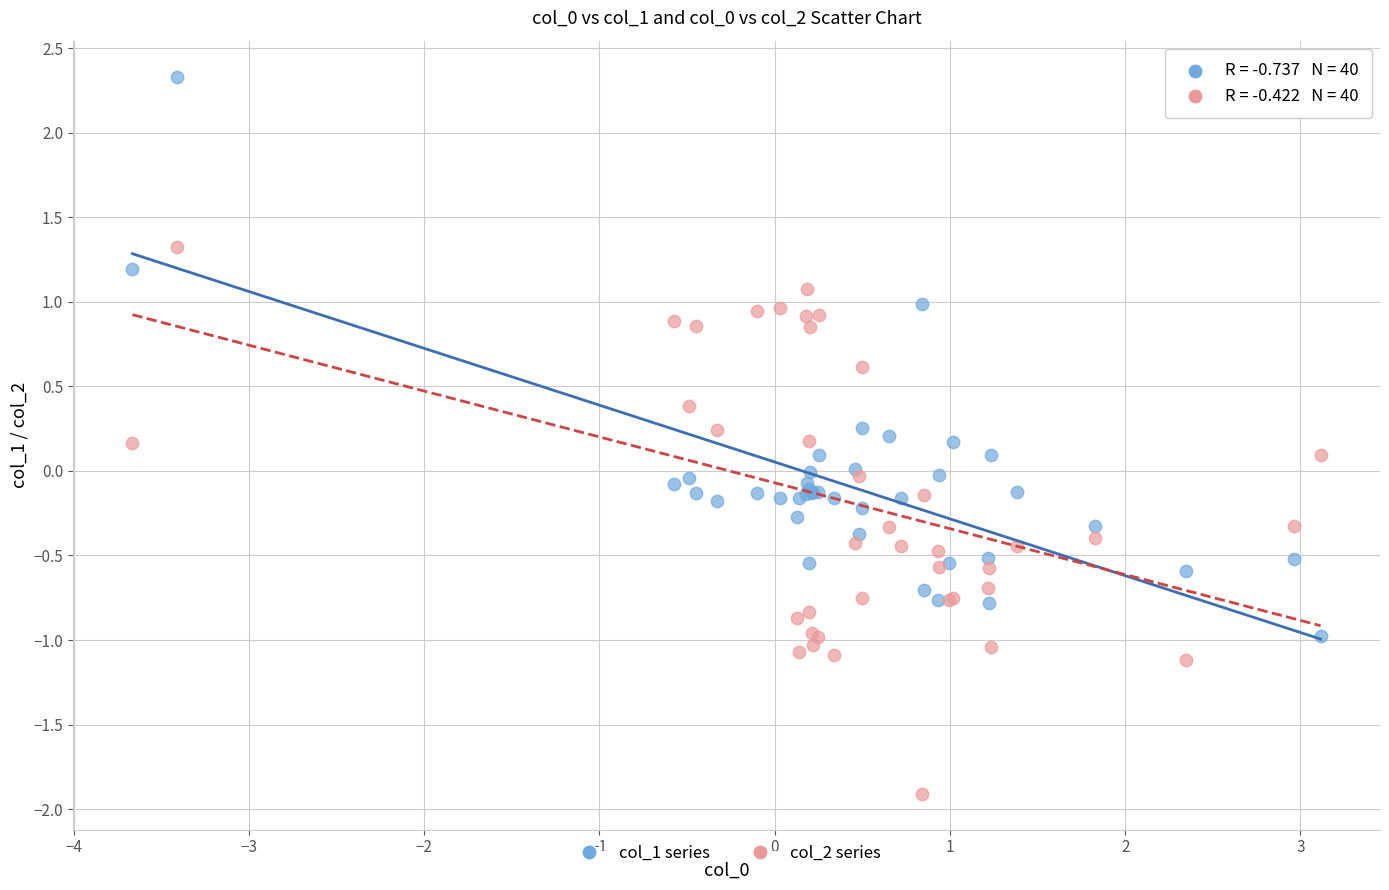

Which series contains the highest Y value?

col_1 series